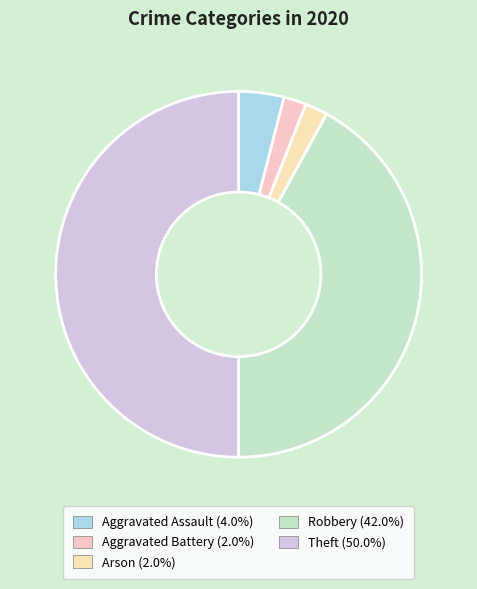

Is it true that Theft is 61% of the pie?

False